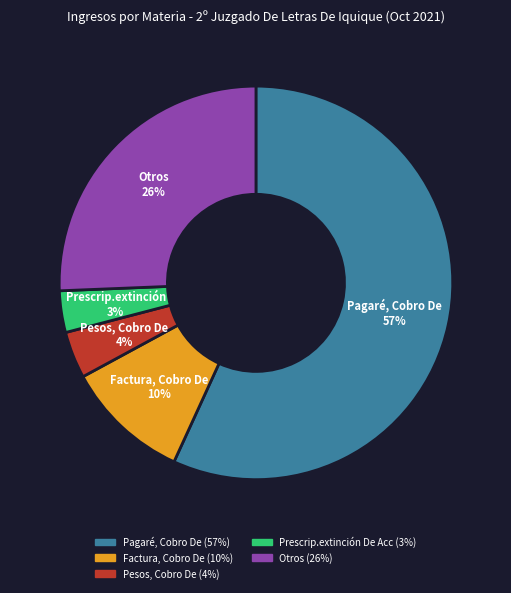

To the nearest percent, what is the average slice percentage?

20%